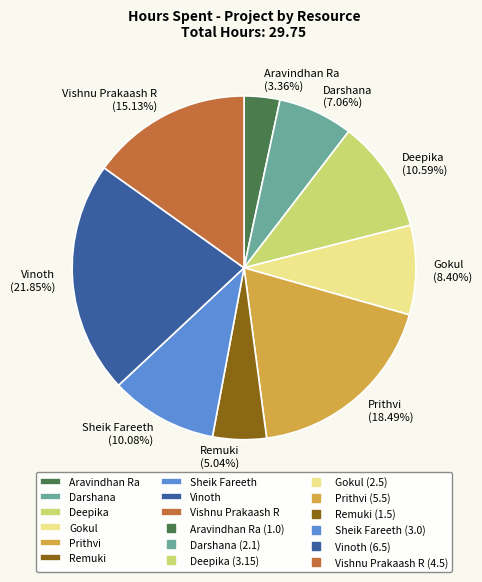

How many slices are in this pie chart?

9